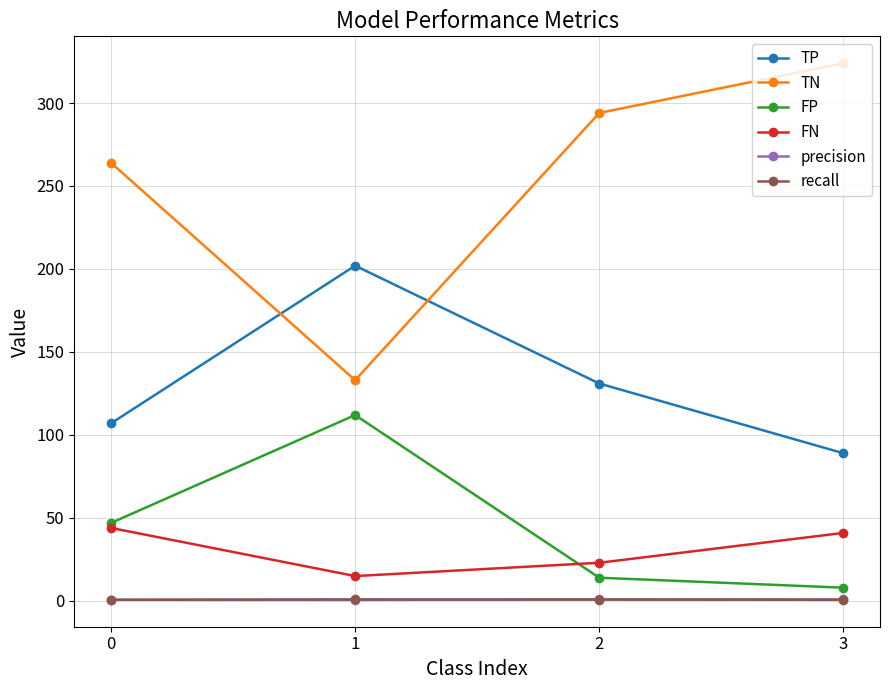

Count the number of data series in this chart.

6